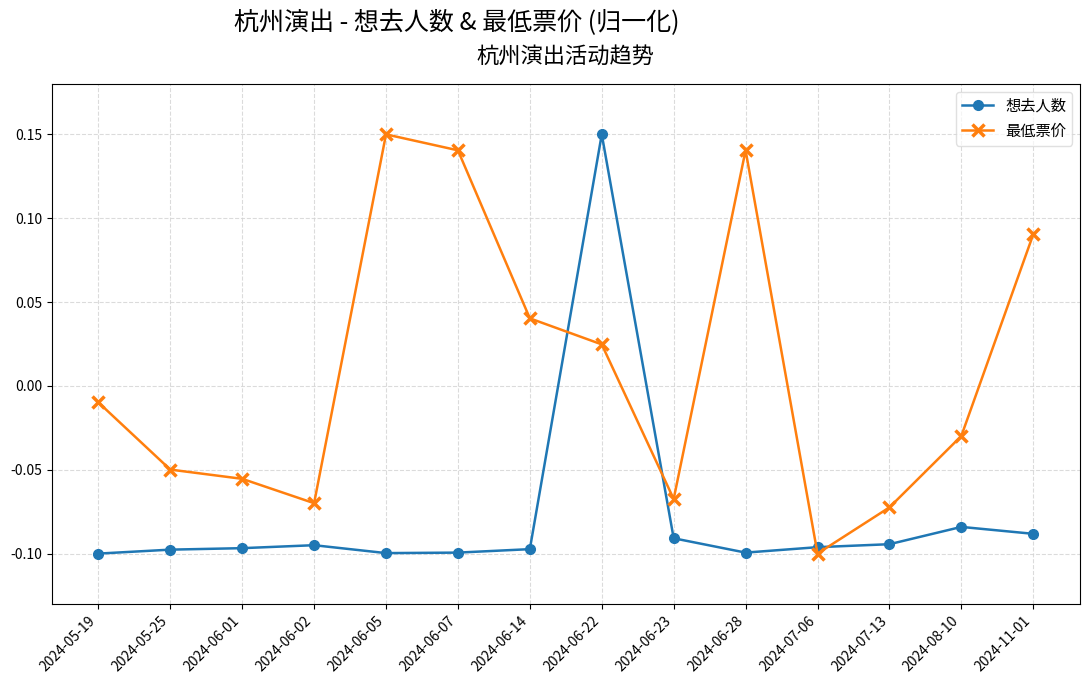

What is the sum of all 想去人数 values?

-1.1